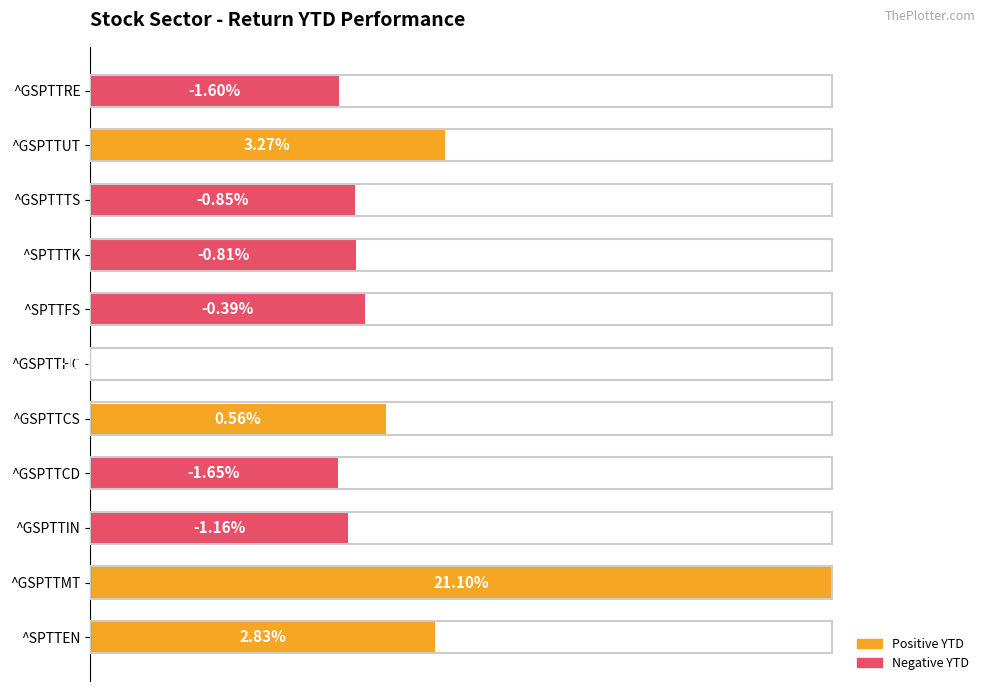

How many data points are less than 35?

4